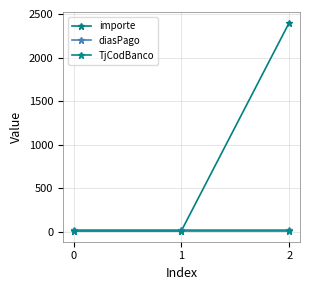

What is the value of the diasPago point at the 2nd from the left?

18